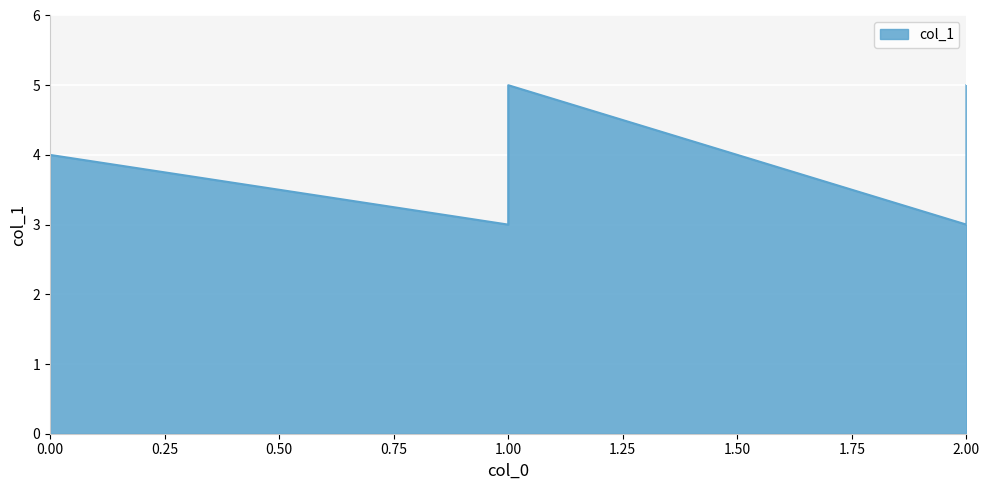

What is the sum of the values at 1 and 2?

9